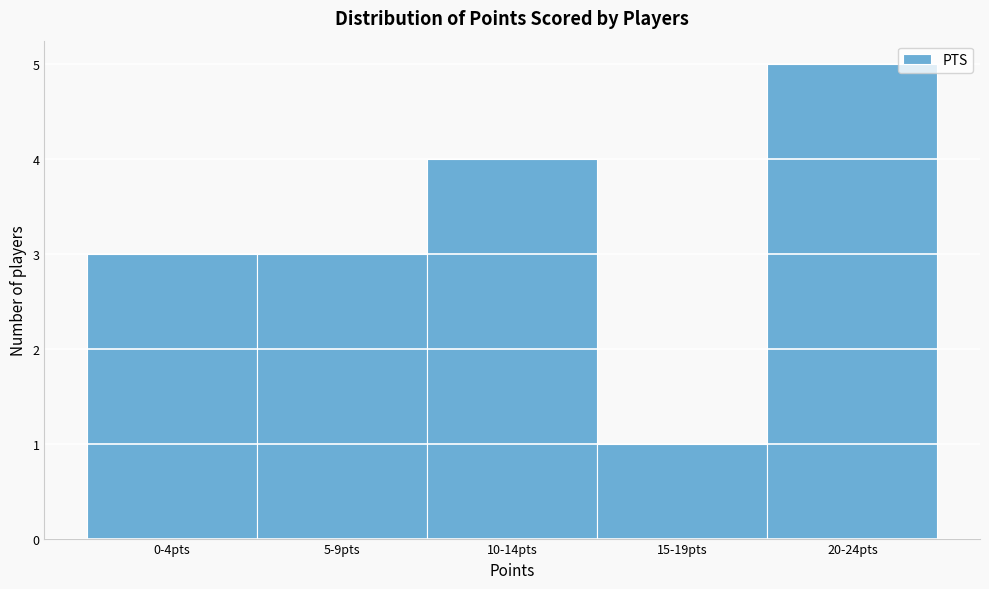

Reading left to right, list all the values displayed in this chart.

0-4pts=3	5-9pts=3	10-14pts=4	15-19pts=1	20-24pts=5